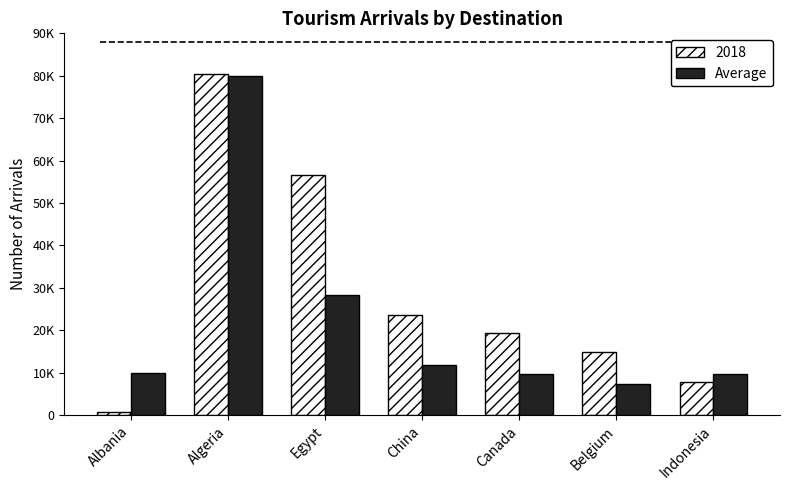

Which has a higher value, Albania or Algeria?

Algeria